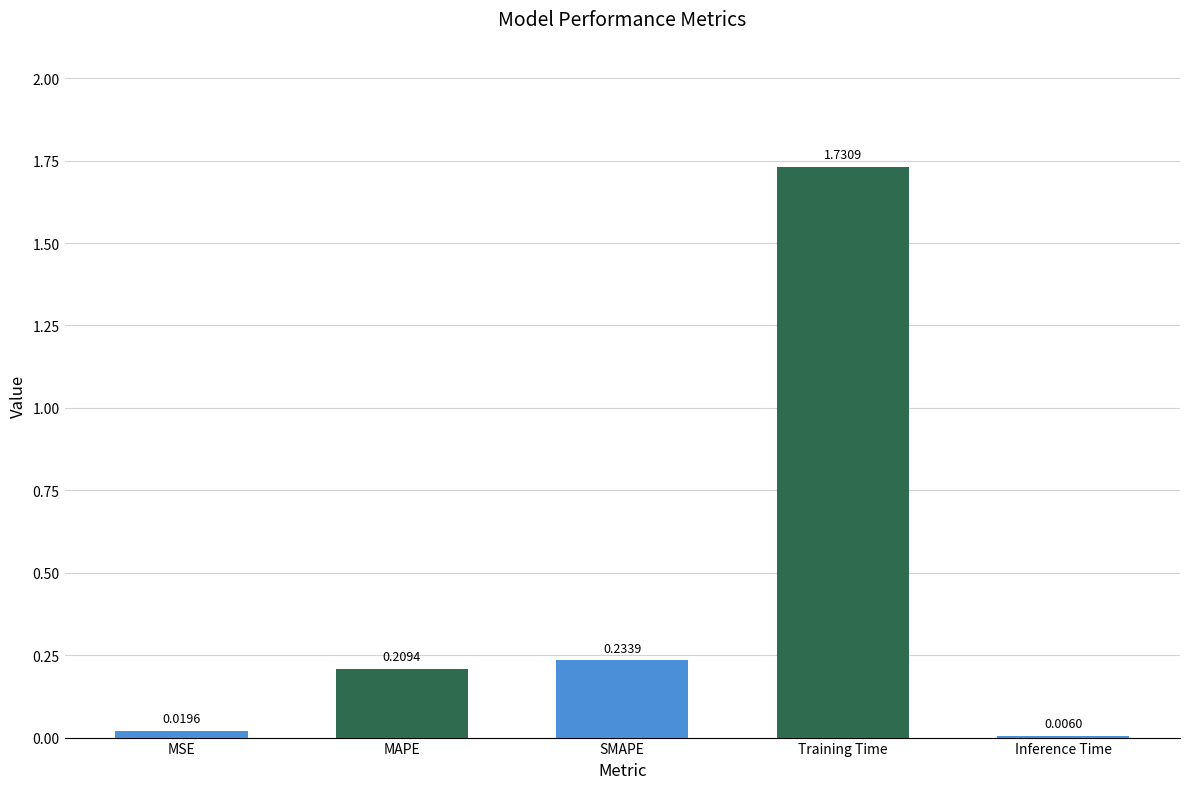

Where is the data nearest to the value 0?

Inference Time